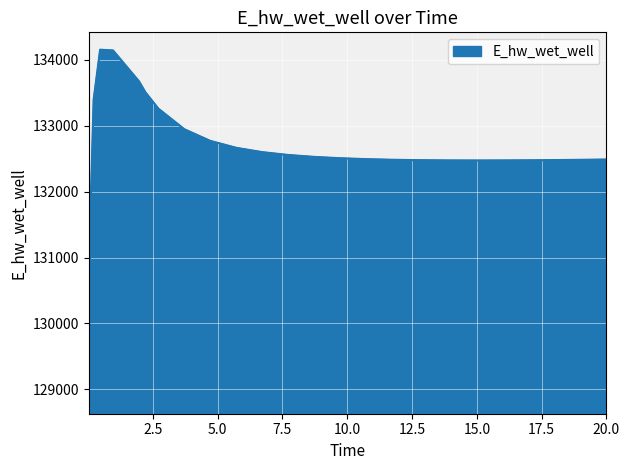

What is the maximum value shown in the chart?

134153.2